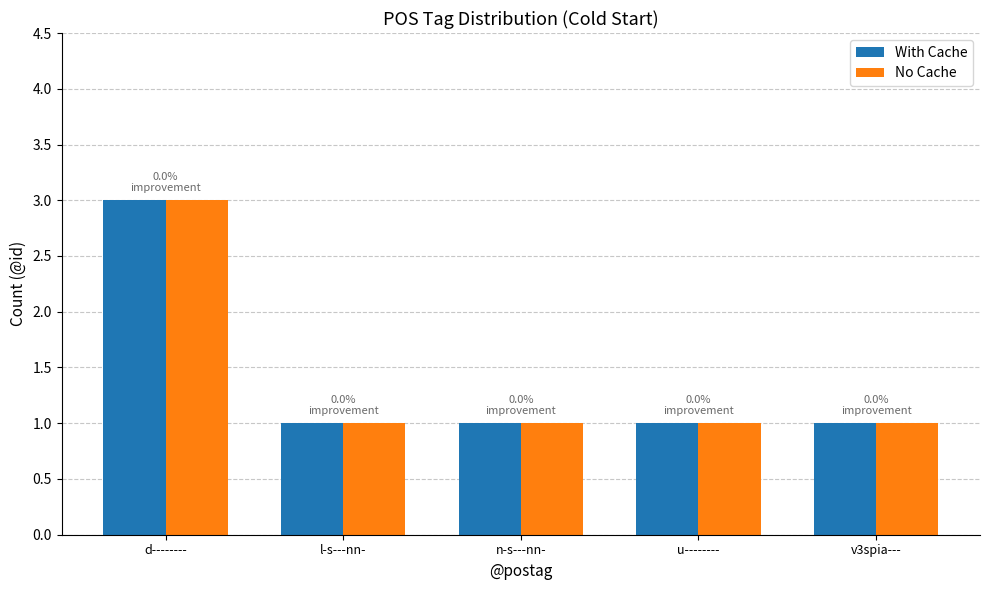

Is the value of With Cache at d-------- greater than the value of No Cache at l-s---nn-?

Yes